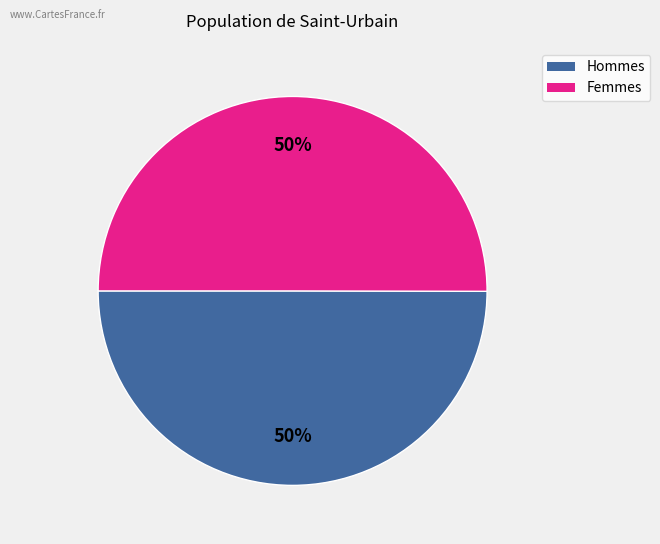

Is the sum of Femmes and Hommes greater than half?

Yes